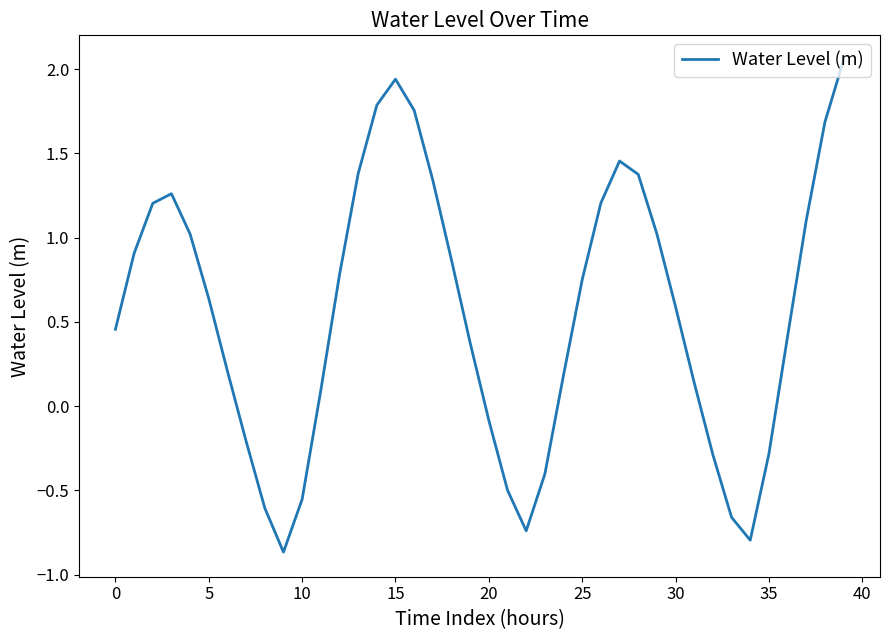

Does the chart have visible grid lines?

No